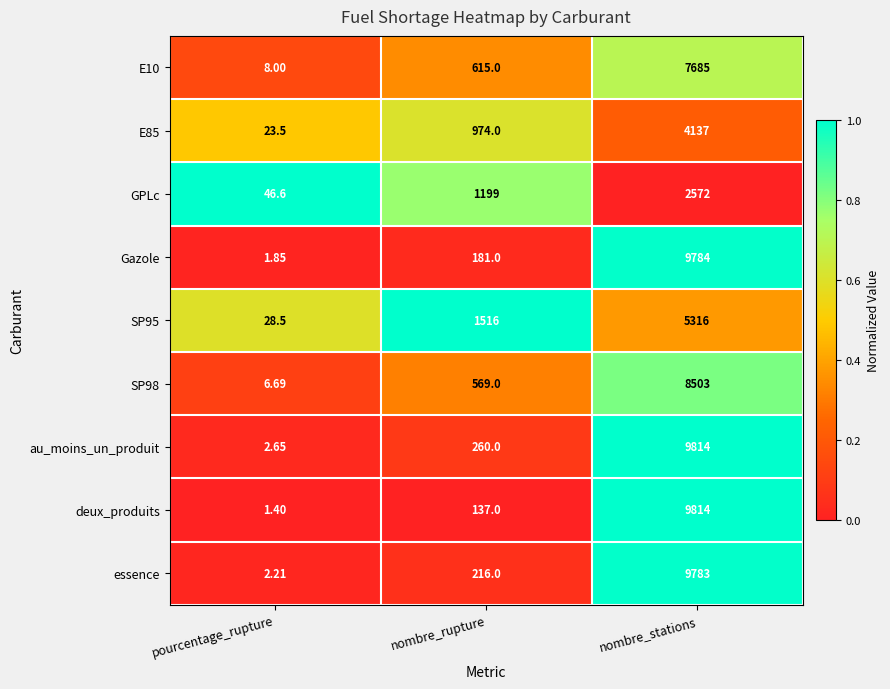

Which series changed the most between pourcentage_rupture and nombre_stations?

deux_produits